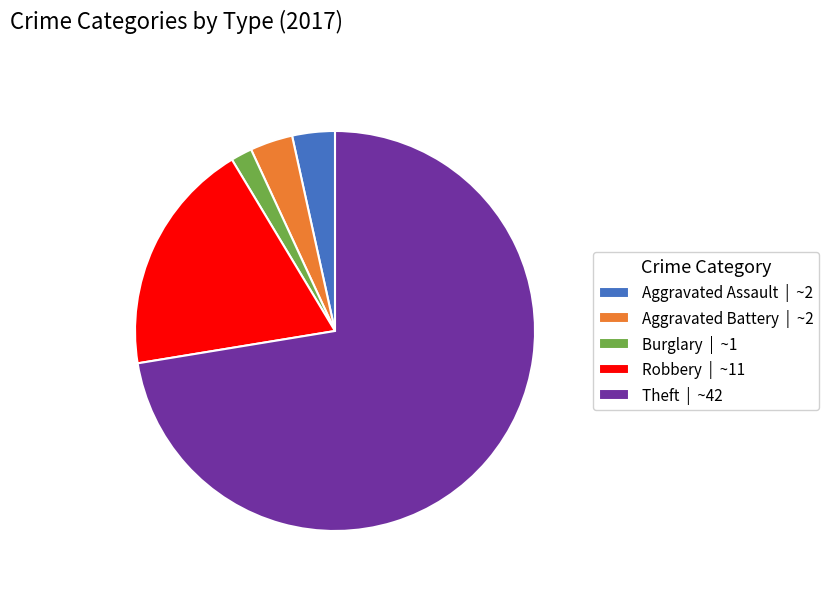

The Burglary | ~1 slice represents 7% of the pie. True or false?

False